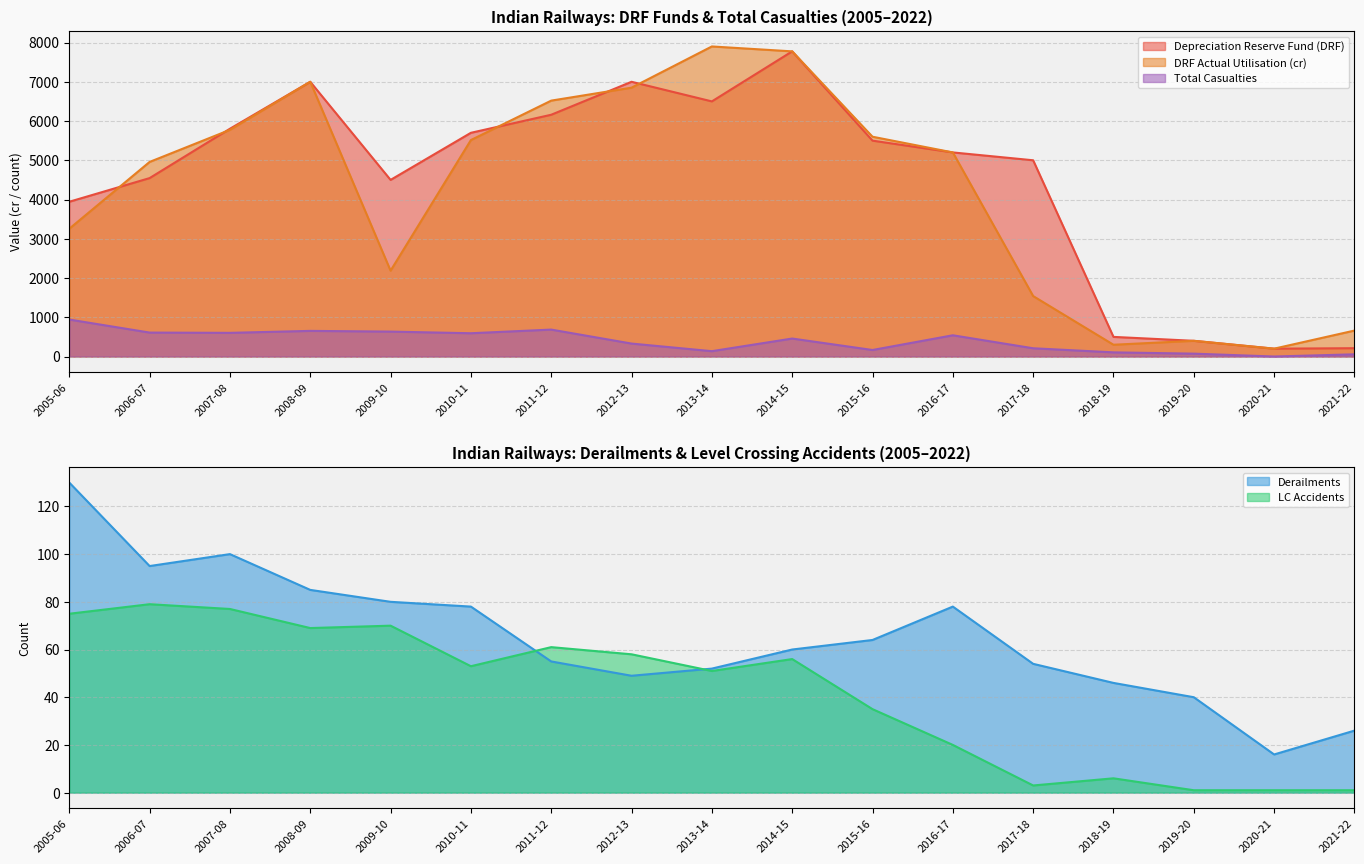

Is it true that Total casualties equals 77.2 at 2021-22?

False